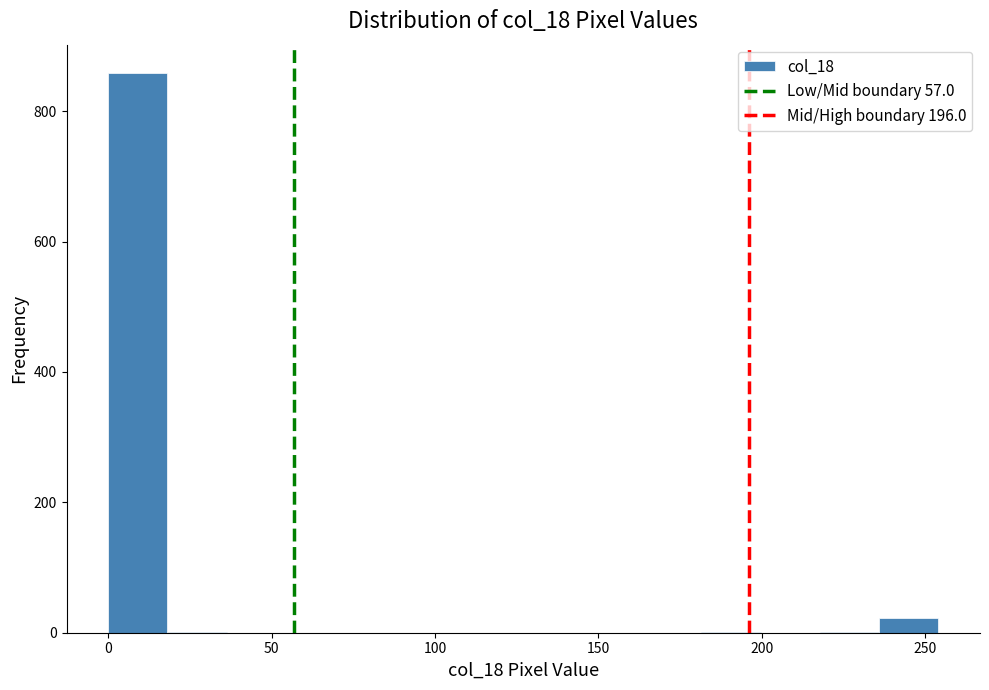

Around what value on the x-axis is the tallest bar? Give the approximate position of its centre, as read against the axis.

10